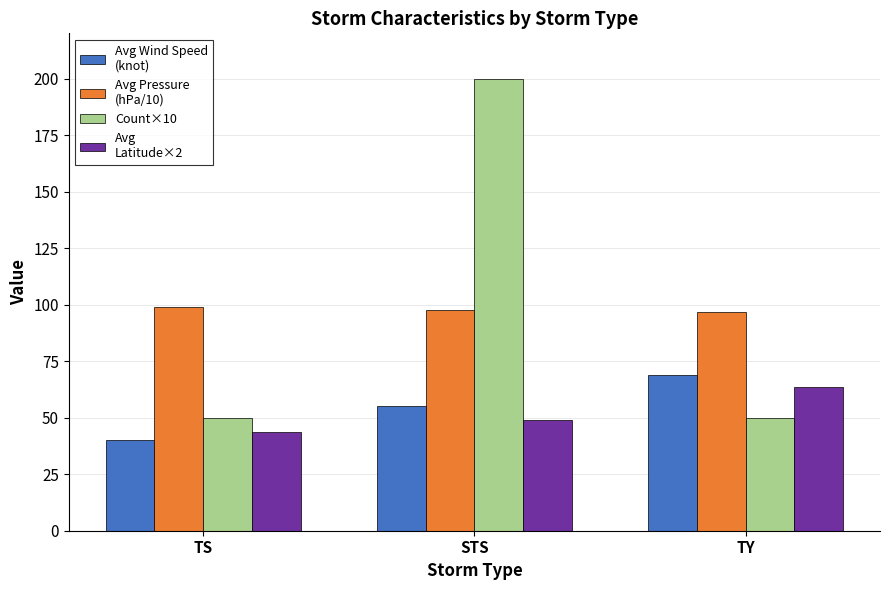

How many bars are there in total?

12